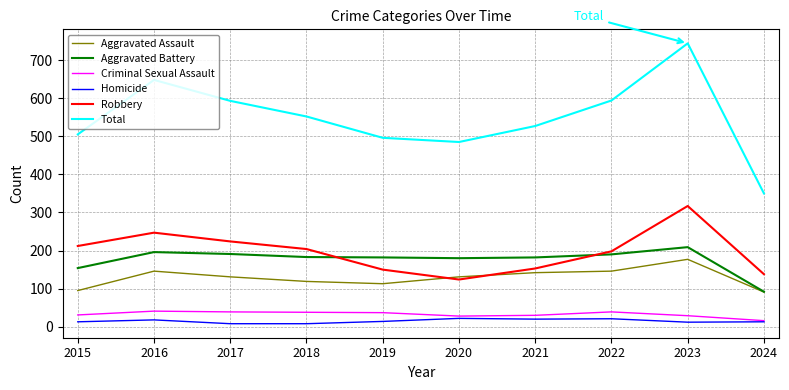

What is the average value of the Aggravated Battery series?

176